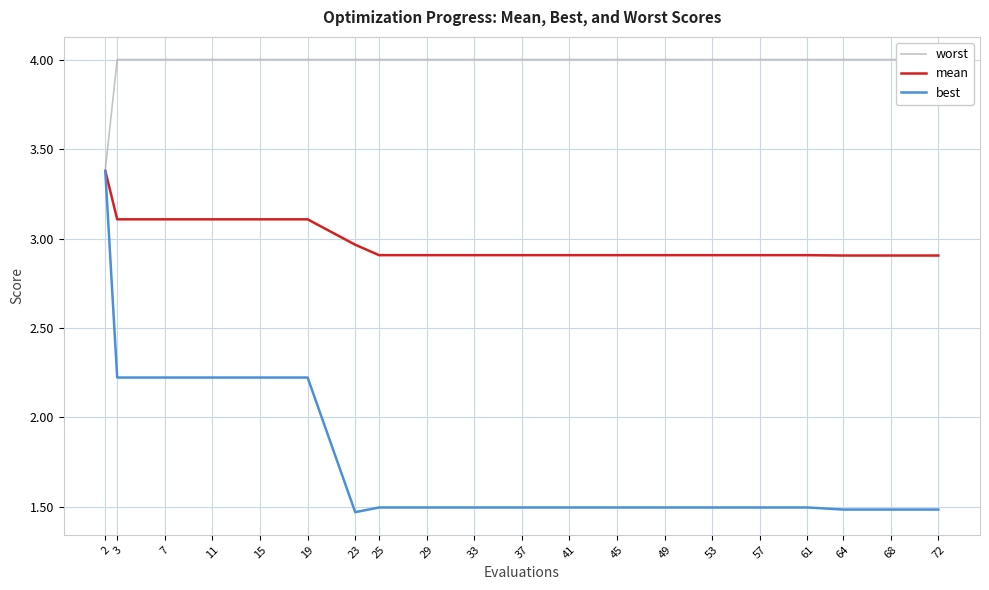

Which has a higher value, 25 or 11?

25